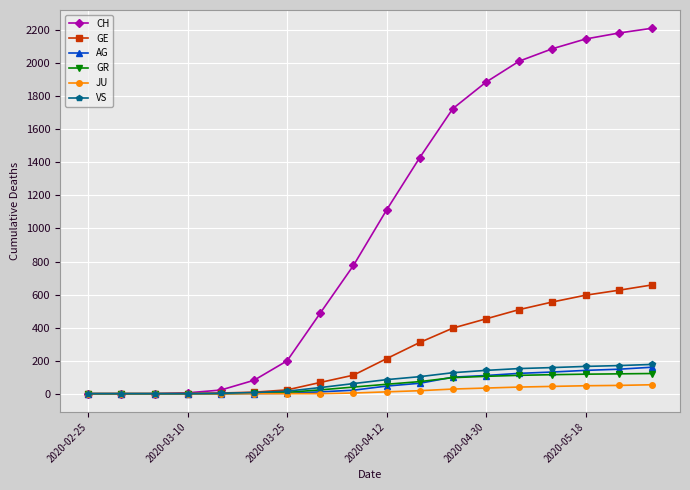

Which series has the largest total across all categories?

CH